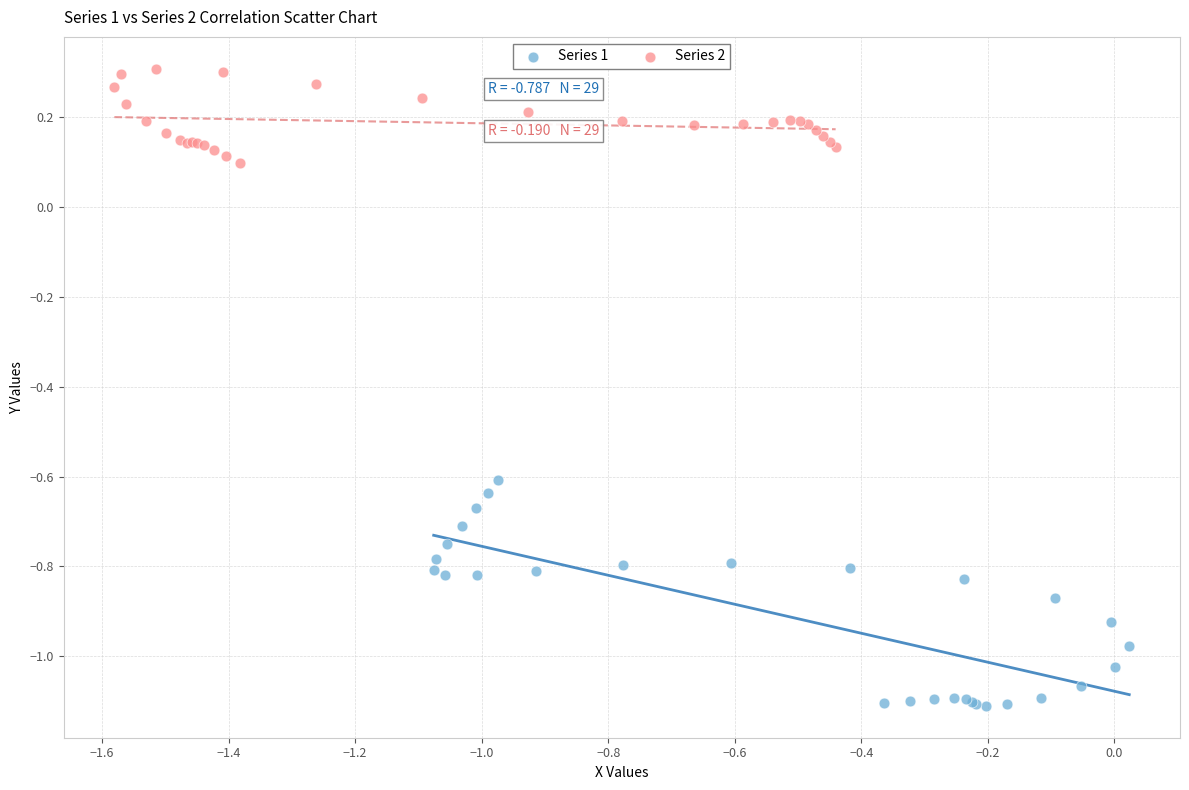

Which series reaches the minimum Y coordinate?

Series 1